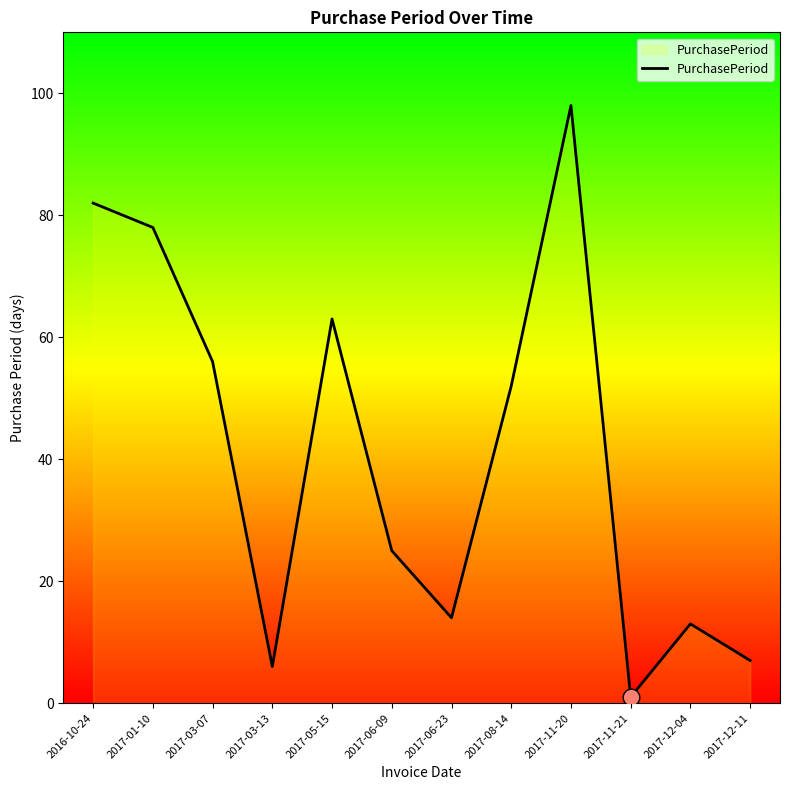

The chart shows a value of 112 at 2017-05-15. True or false?

False